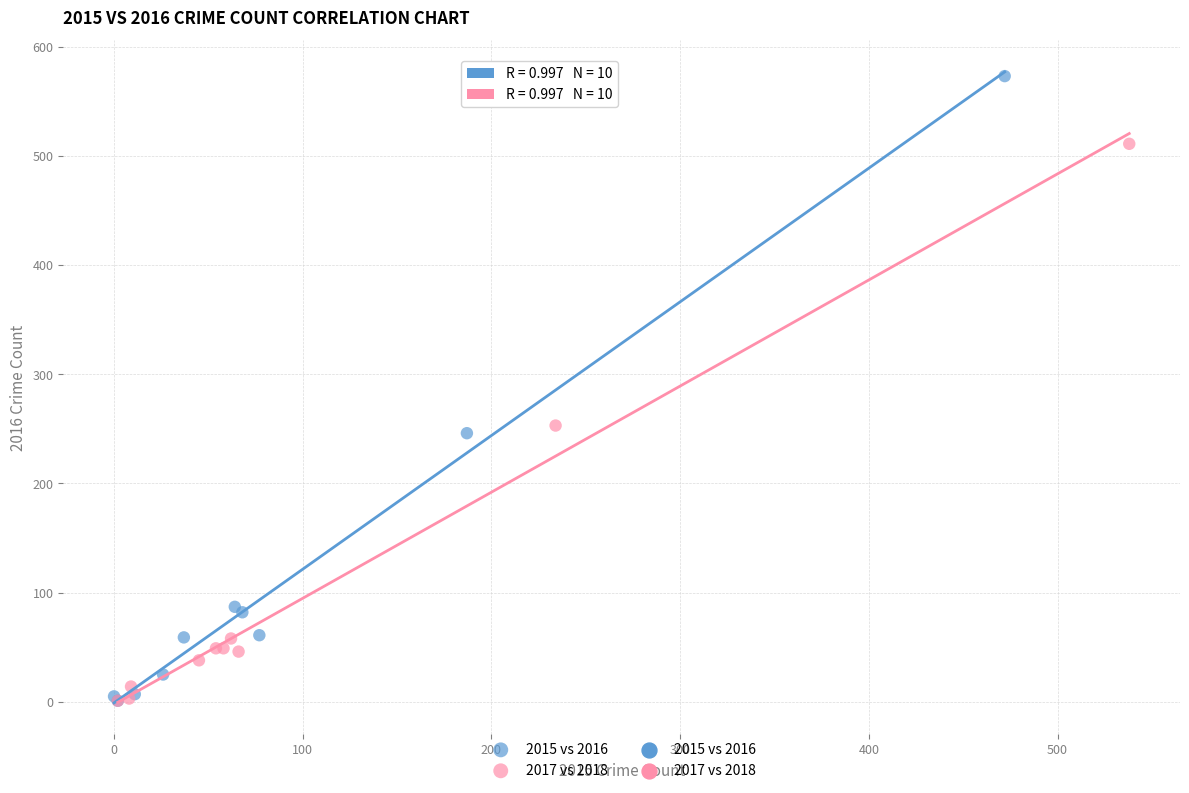

Which series has the largest Y range (max minus min)?

2015 vs 2016